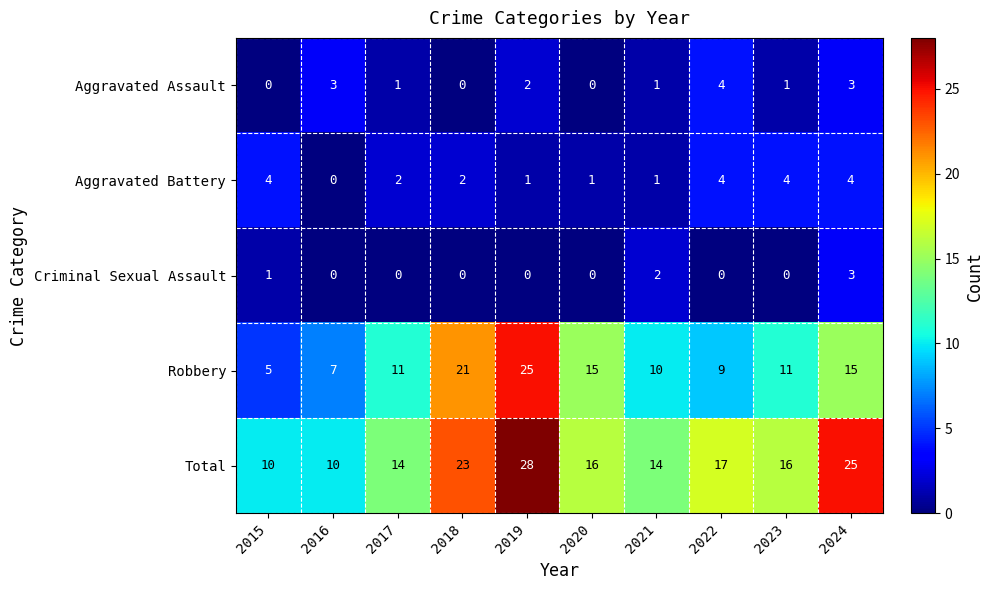

What is the total value across all series at 2022?

34